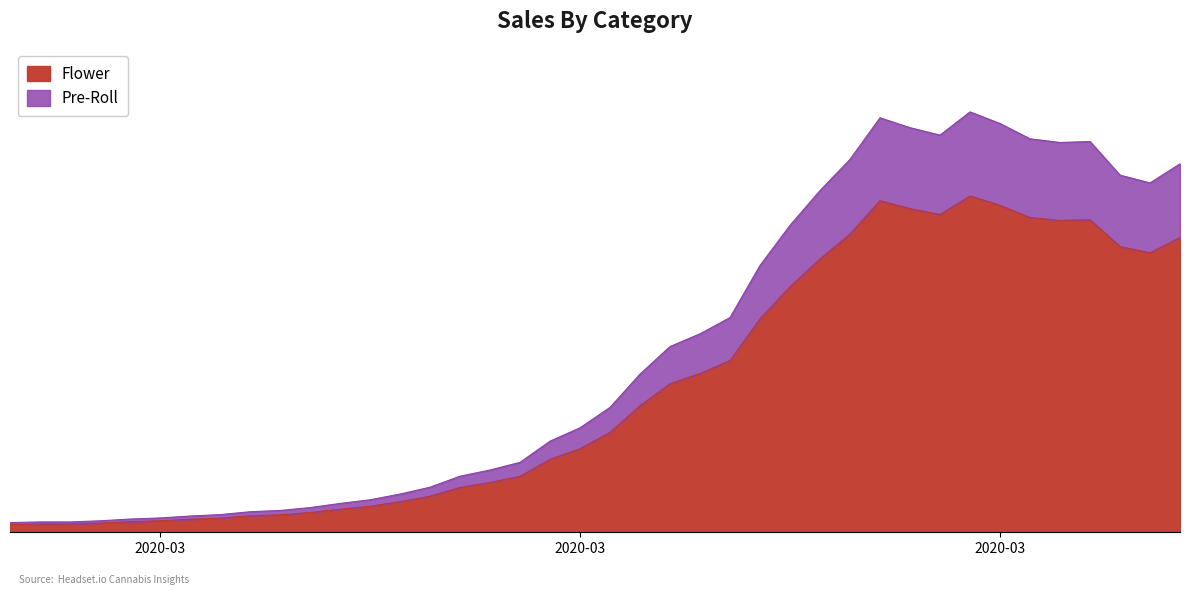

What is the difference between the second highest and minimum values?

2541.0